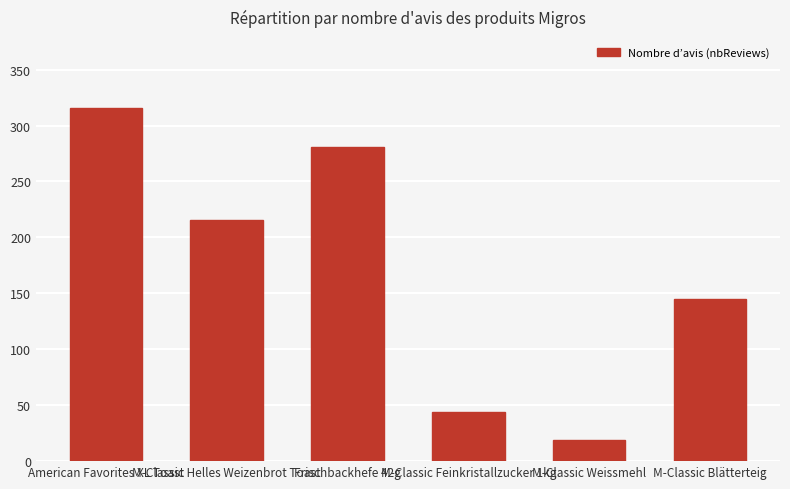

What is the label of the 6th bar from the left?

M-Classic Blätterteig